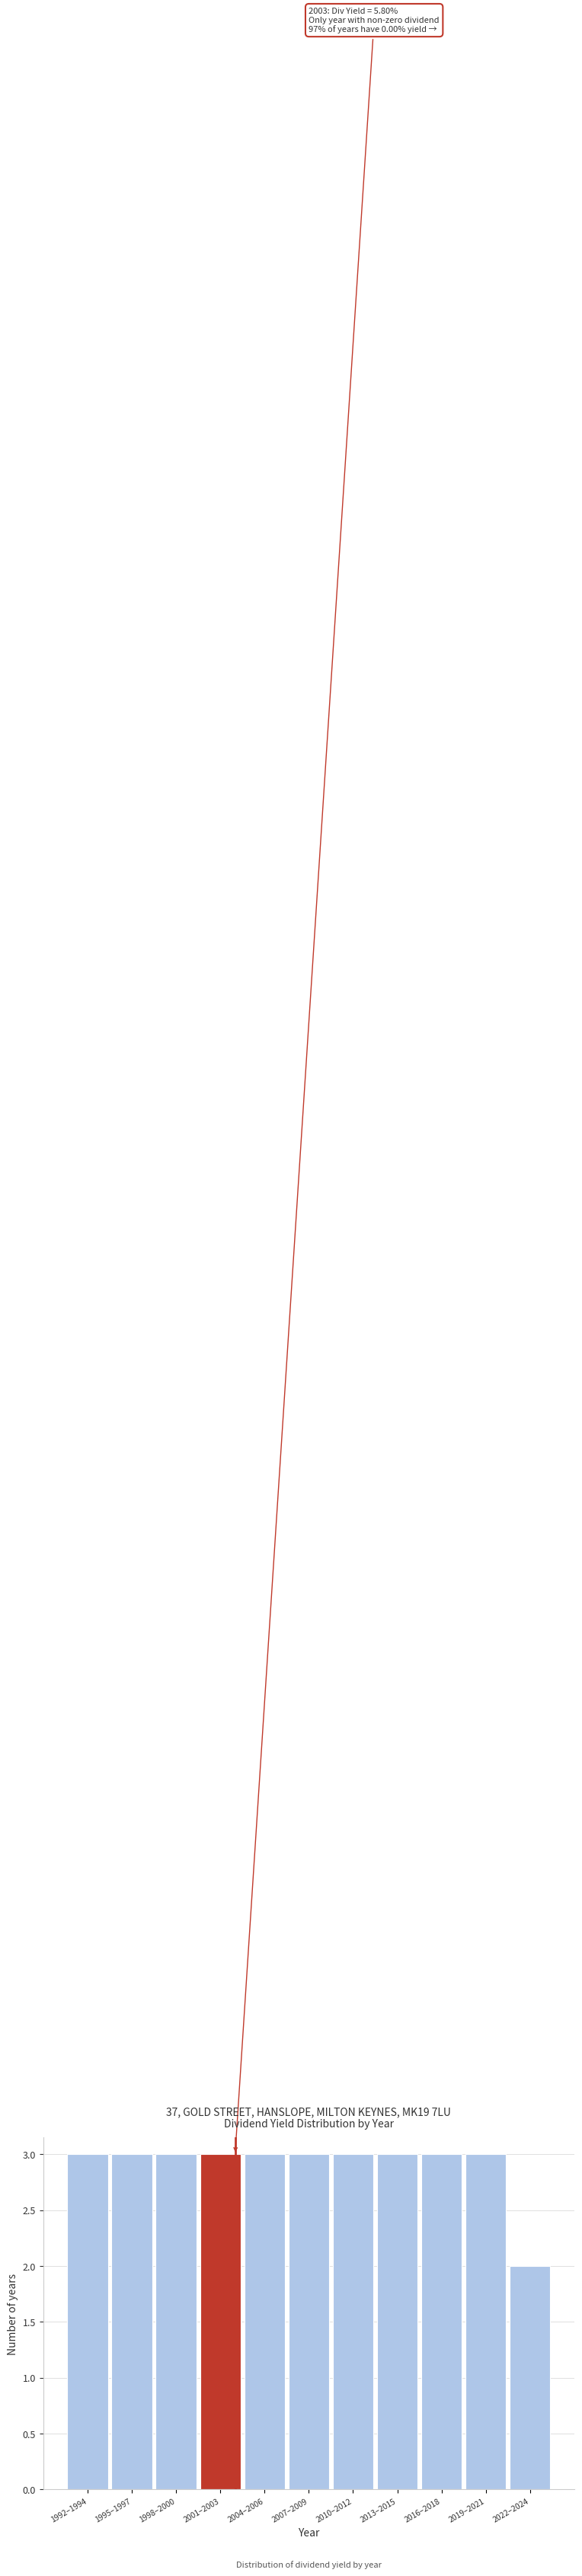

Reading left to right, transcribe all the data shown in this chart.

1992–1994=3	1995–1997=3	1998–2000=3	2001–2003=3	2004–2006=3	2007–2009=3	2010–2012=3	2013–2015=3	2016–2018=3	2019–2021=3	2022–2024=2